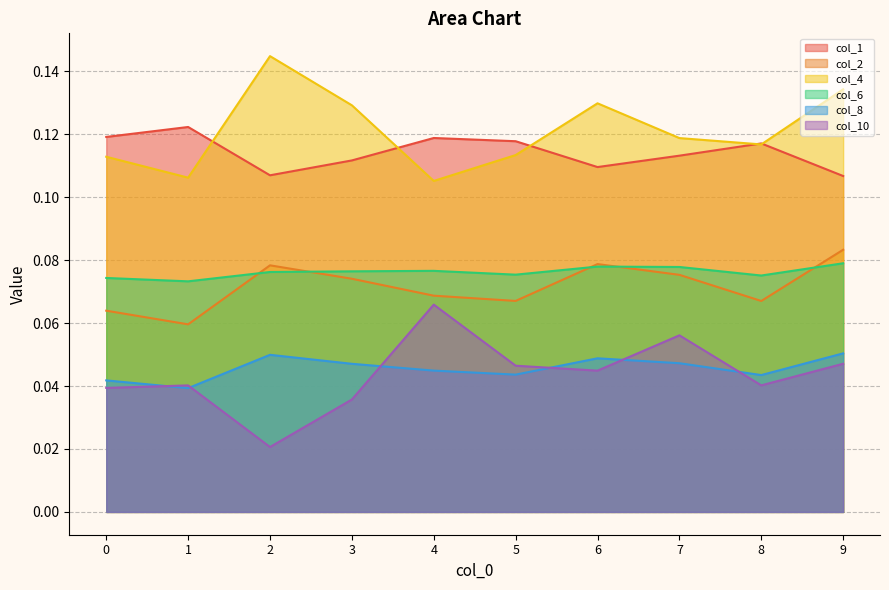

Does the chart have visible grid lines?

Yes